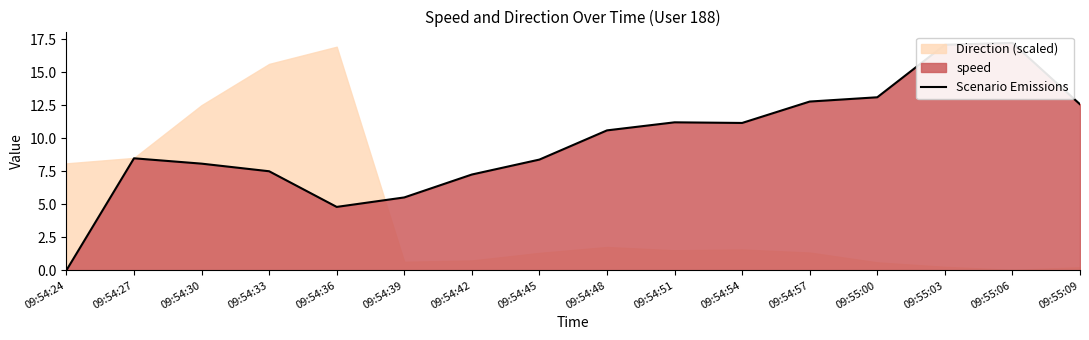

List the labels in order of value, smallest first.

09:54:24, 09:54:36, 09:54:39, 09:54:42, 09:54:33, 09:54:30, 09:54:45, 09:54:27, 09:54:48, 09:54:54, 09:54:51, 09:55:09, 09:54:57, 09:55:00, 09:55:03, 09:55:06